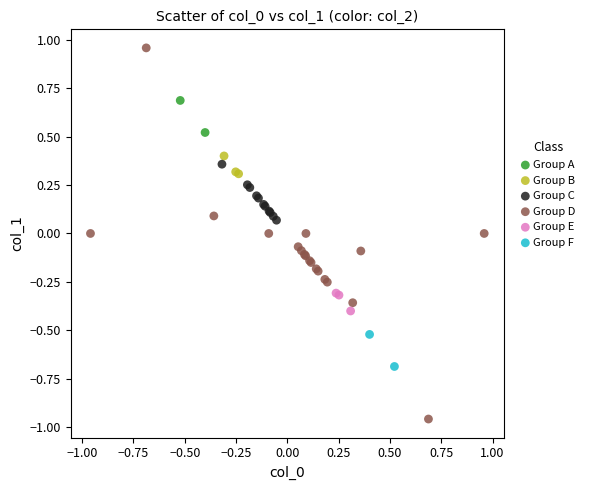

Which series reaches the minimum Y coordinate?

Group D